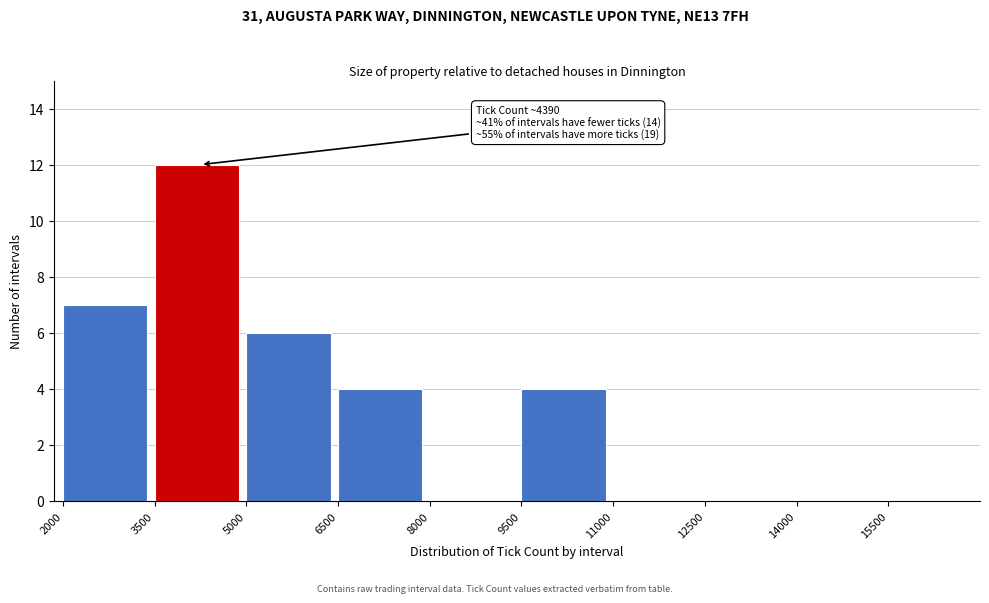

Which range on the x-axis has the tallest bar?

3500 to 5000